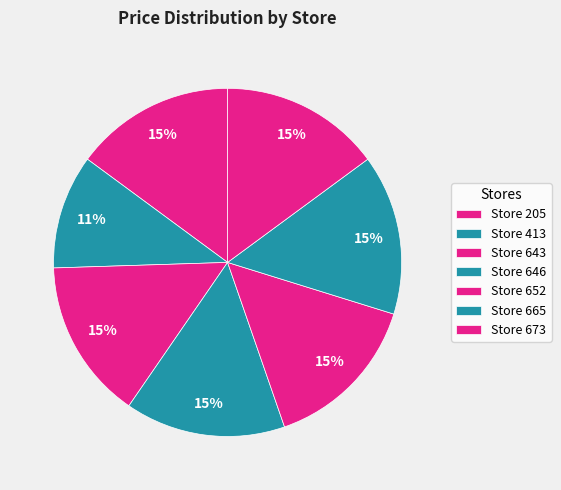

Count the number of slices in the pie.

7